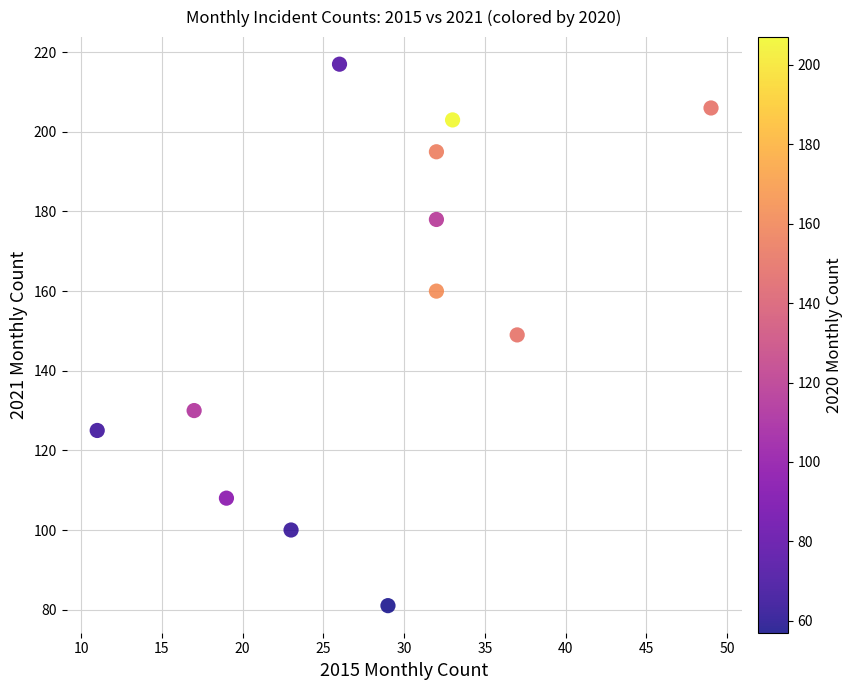

What is the range of X values (max minus min)?

38